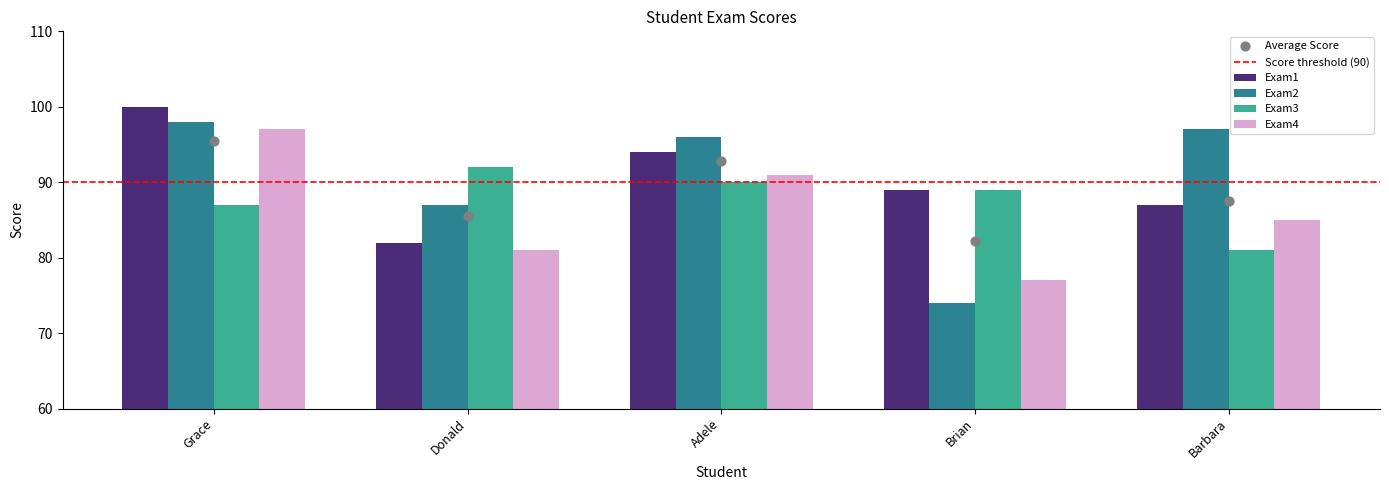

At how many categories does at least one series exceed 81?

5